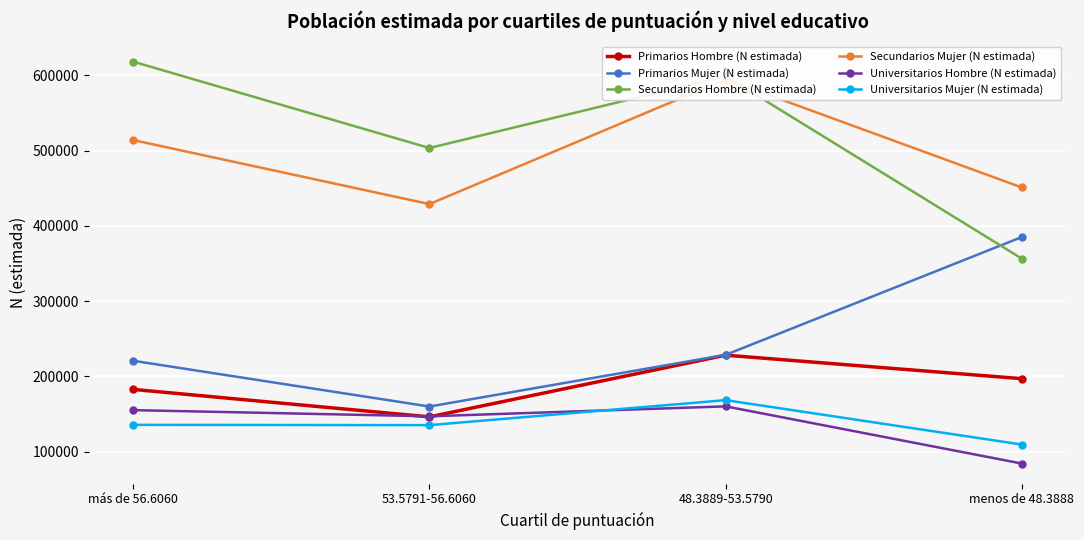

What is the label of the 3rd point from the right?

53.5791-56.6060